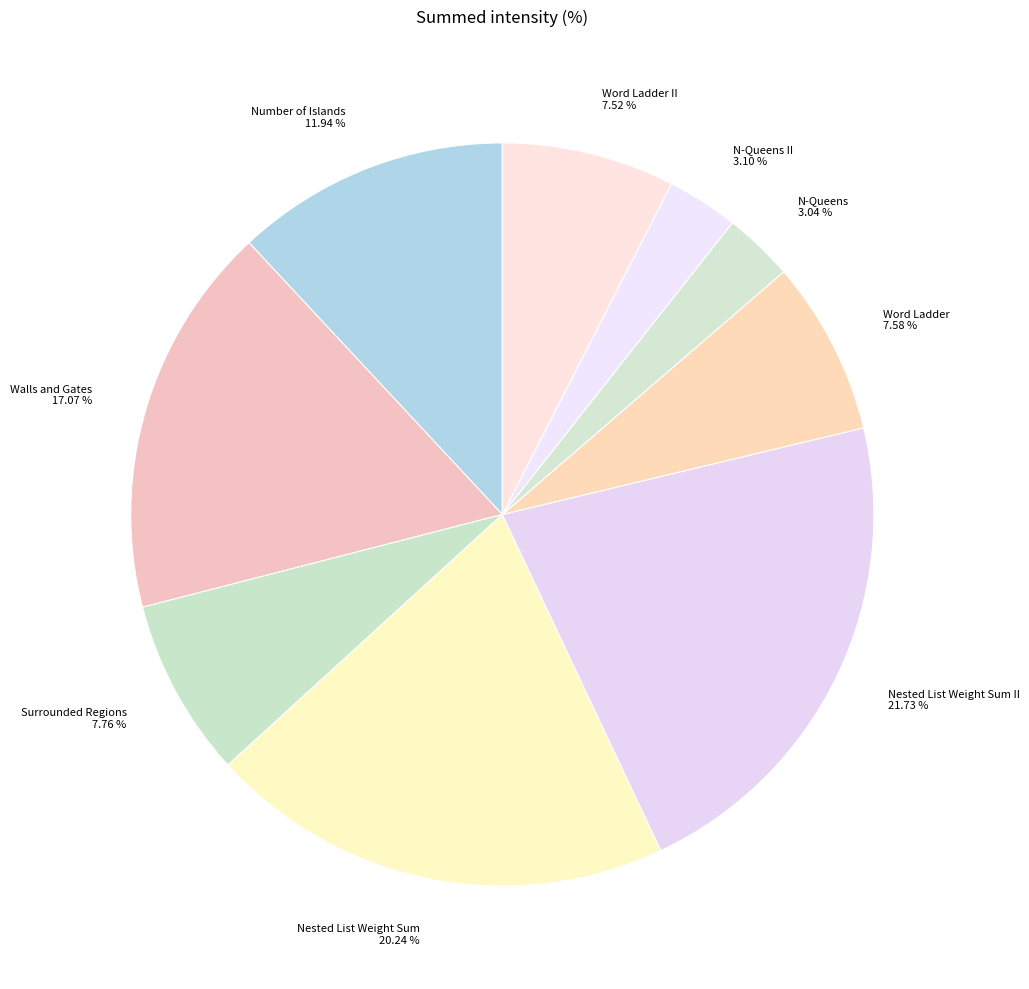

Is Word Ladder II the majority of the pie?

No